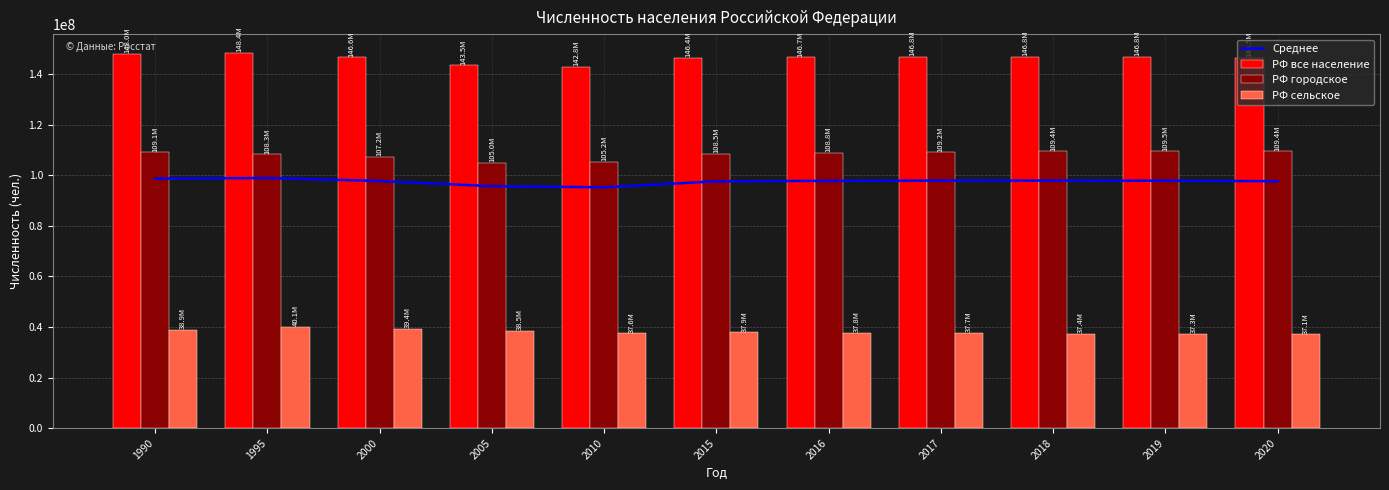

Is it true that РФ городское equals 109407058.0 at 2020?

True